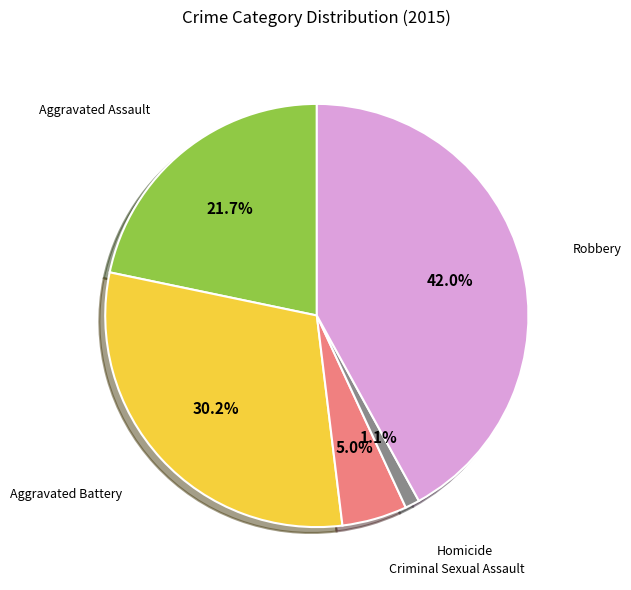

Count the number of slices in the pie.

5